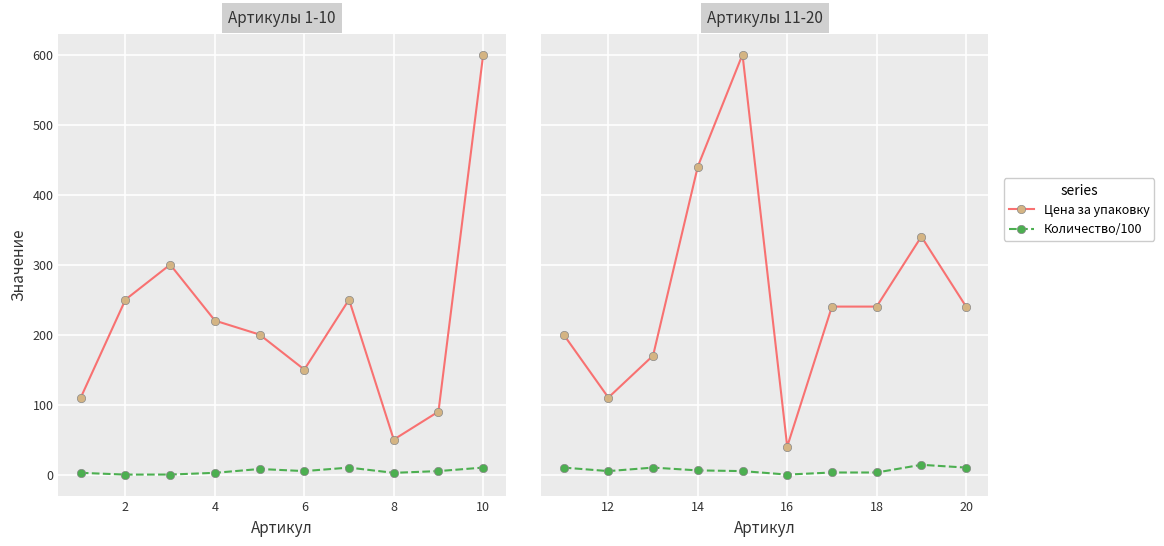

Which series has the largest total across all categories?

Цена за упаковку